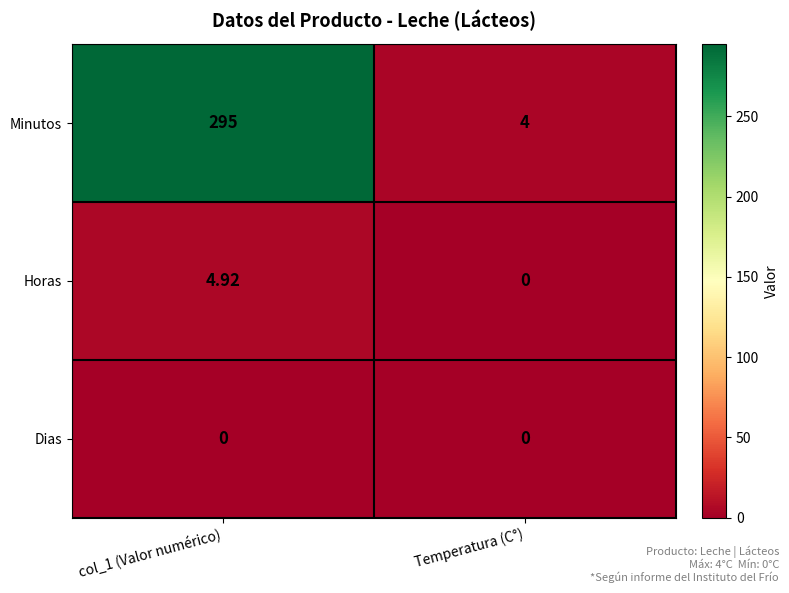

Which series has the largest range (max minus min)?

Minutos